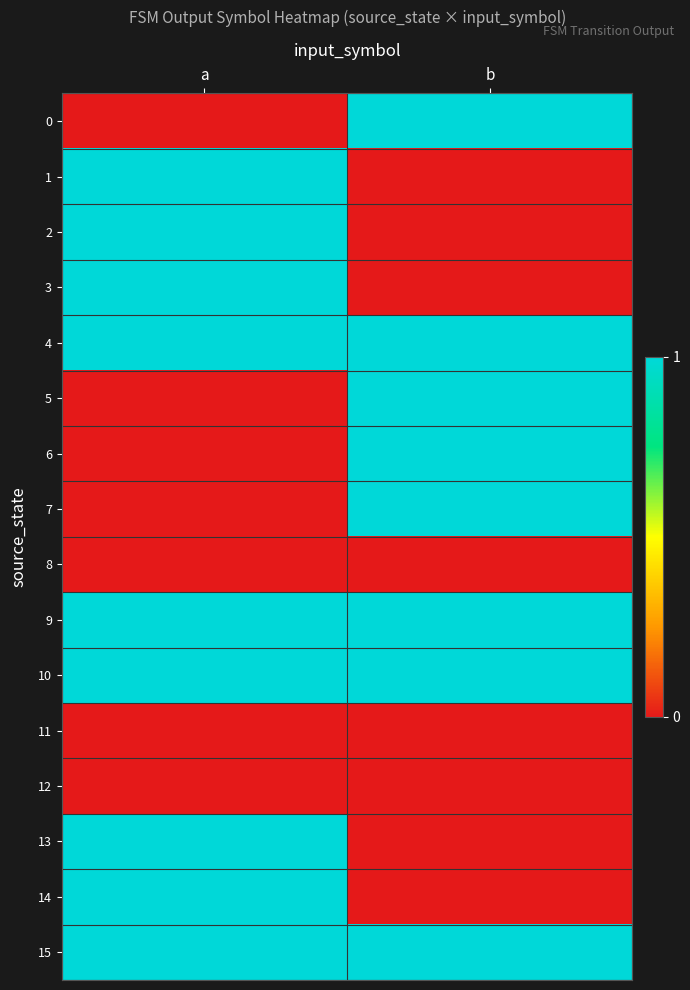

At which category is the sum across all series the highest?

a